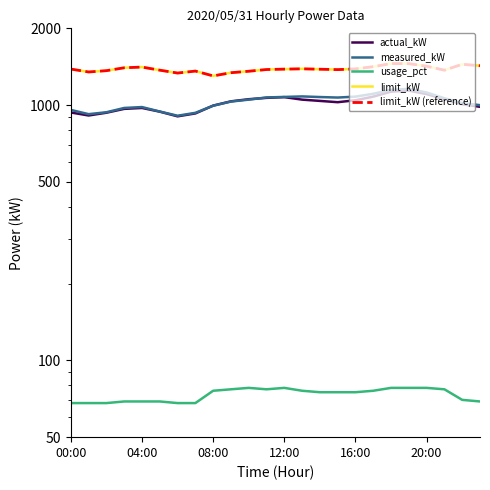

What is the value of the limit_kW (reference) point at the 20th from the left?

1454